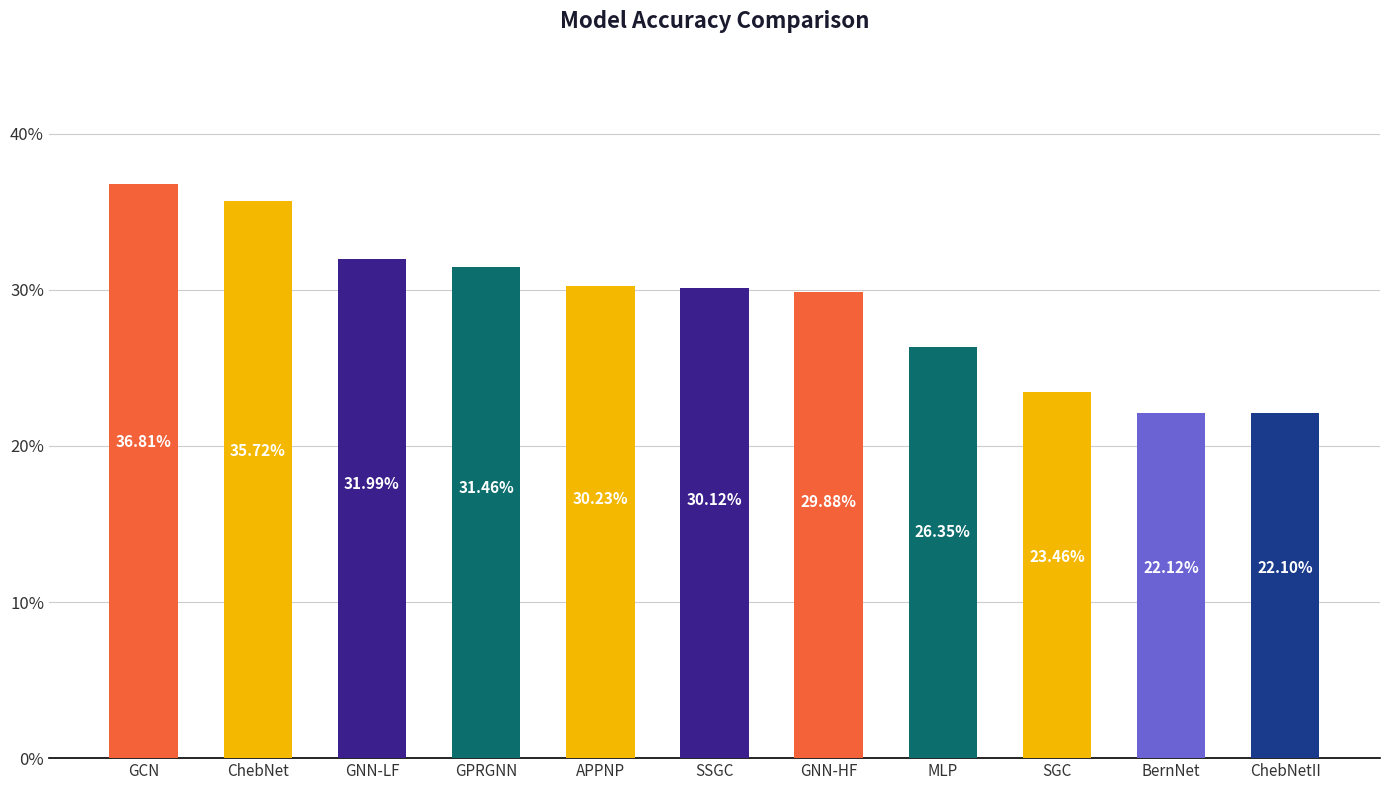

What is the ratio of the value at ChebNet to the value at SSGC?

1.2